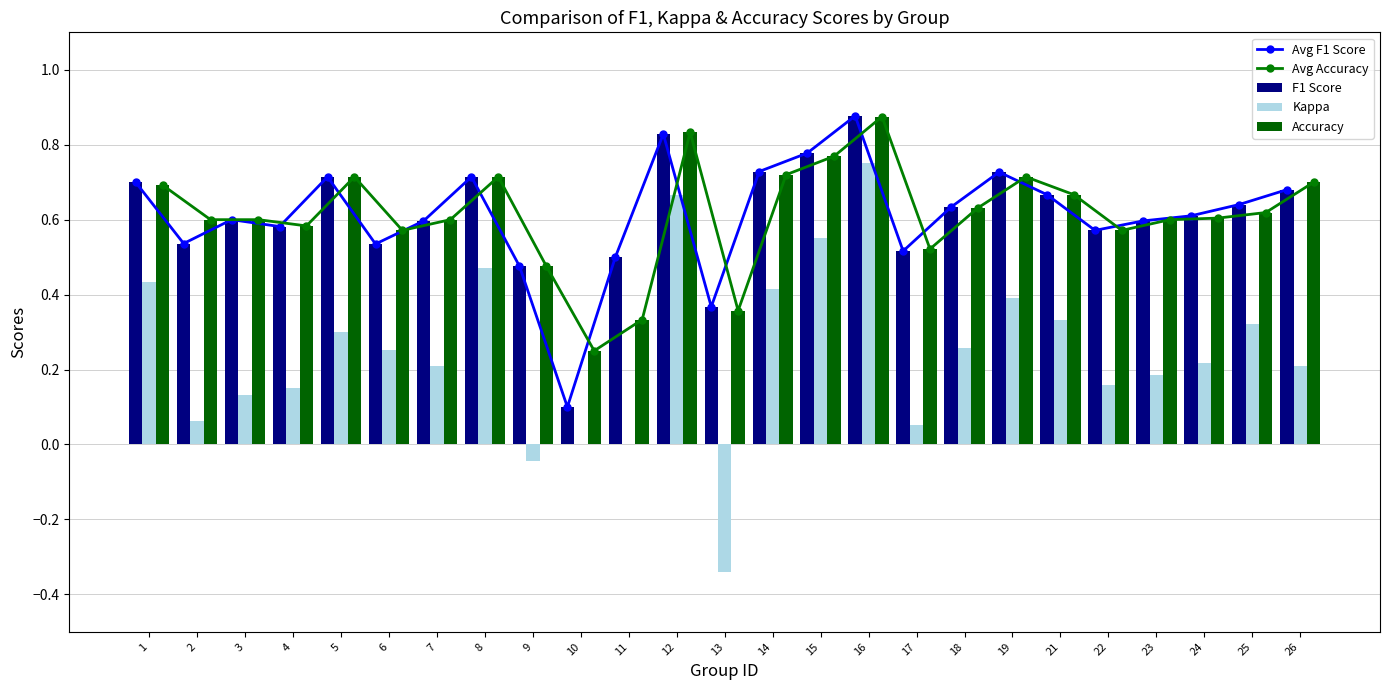

At which label is F1 Score closest to 0?

10